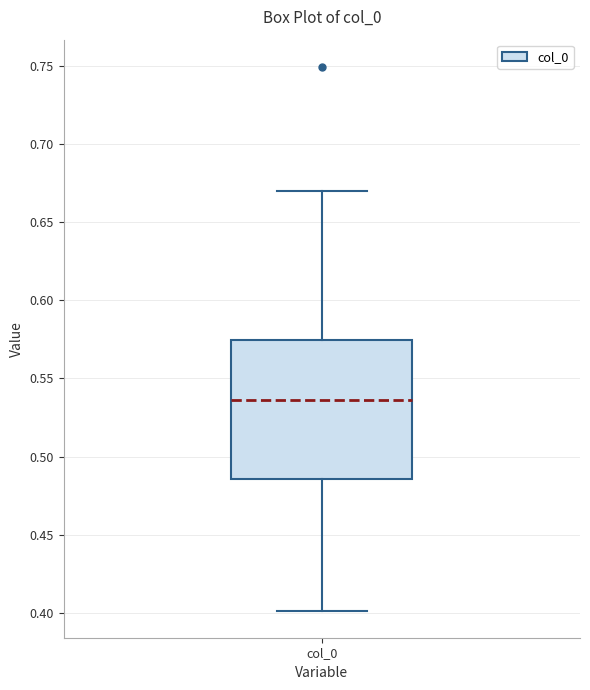

Where does the upper whisker of the box for col_0 end on the y-axis? The values are not printed on the chart, so give them approximately, as read against the axis.

0.670